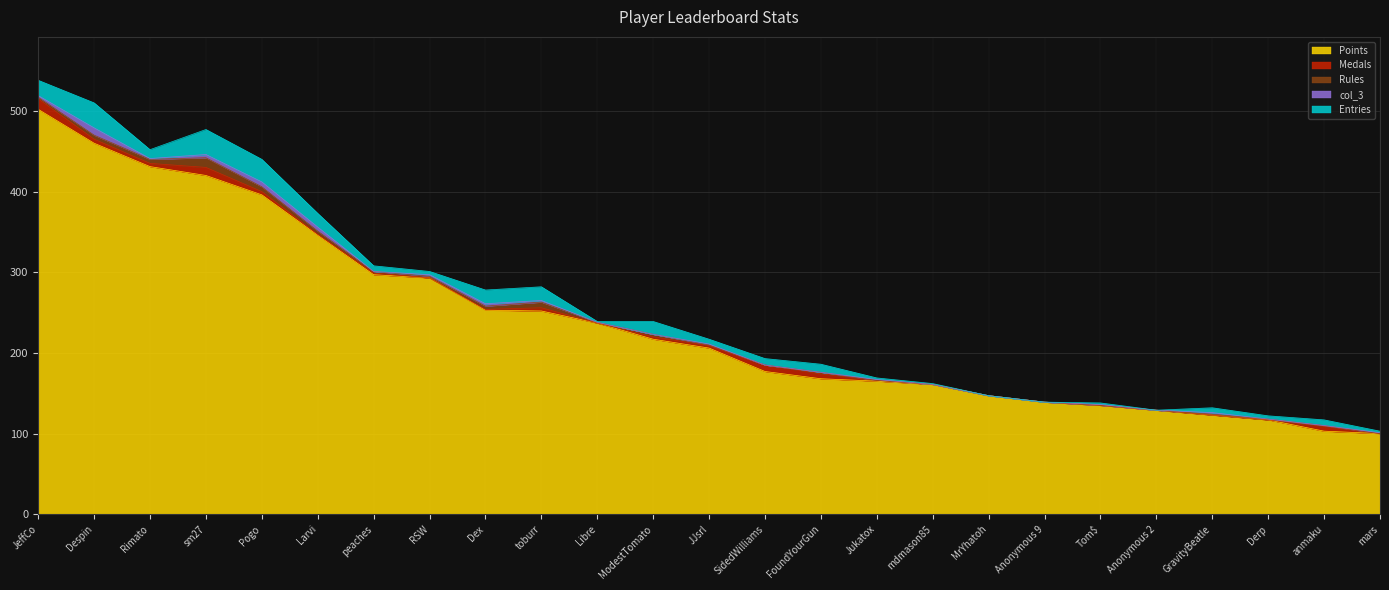

What is the difference between the maximum and minimum values in the Rules series?

12